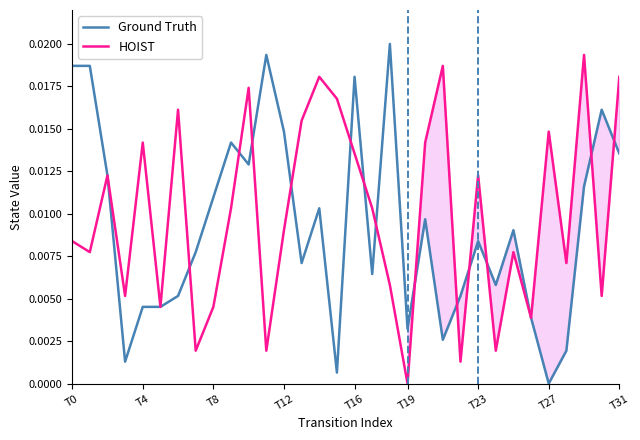

At which label is HOIST closest to 0?

T19